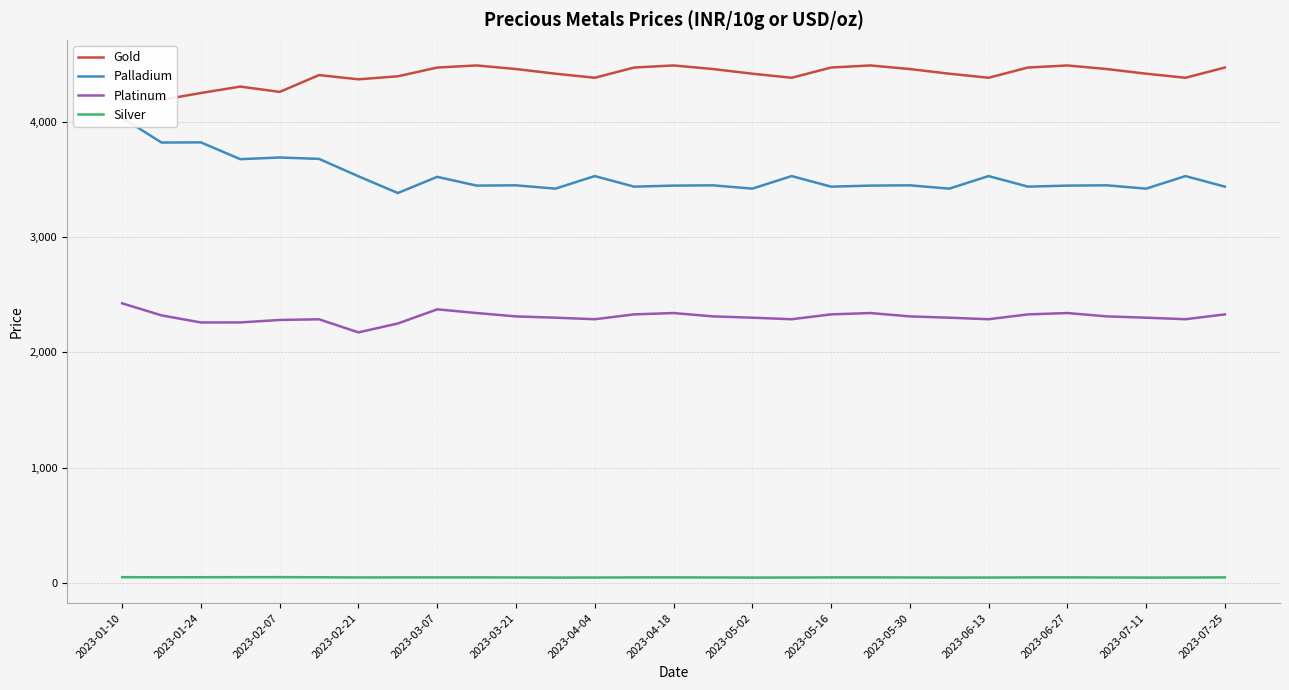

True or false: Silver and Platinum intersect in this chart.

False